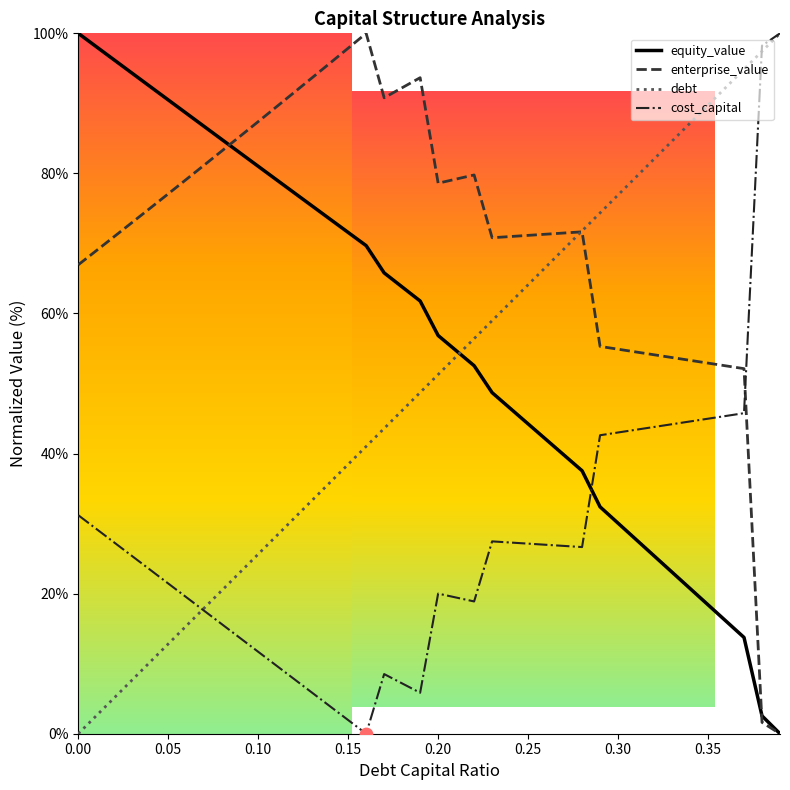

Which series has the largest total across all categories?

enterprise_value